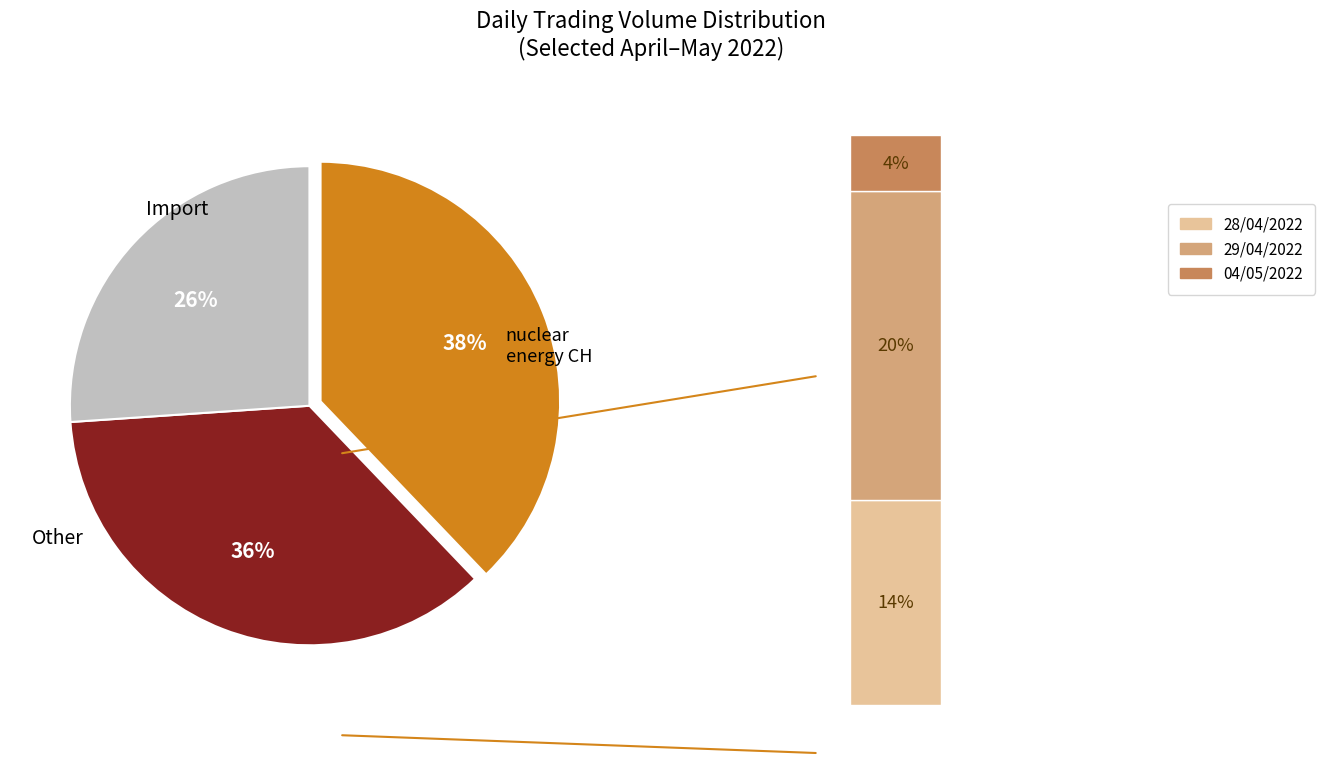

Is there any slice that represents more than half of the pie?

No